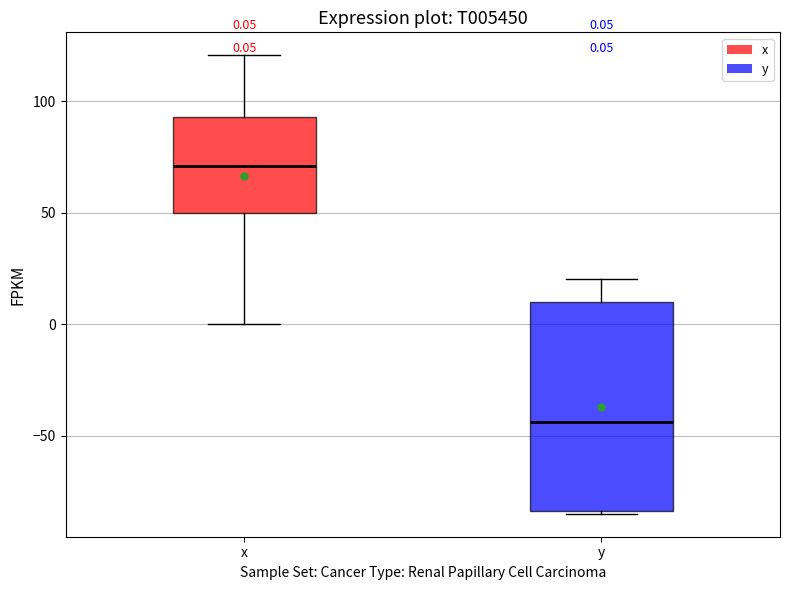

Which box is the tallest, from its lower edge to its upper edge?

y